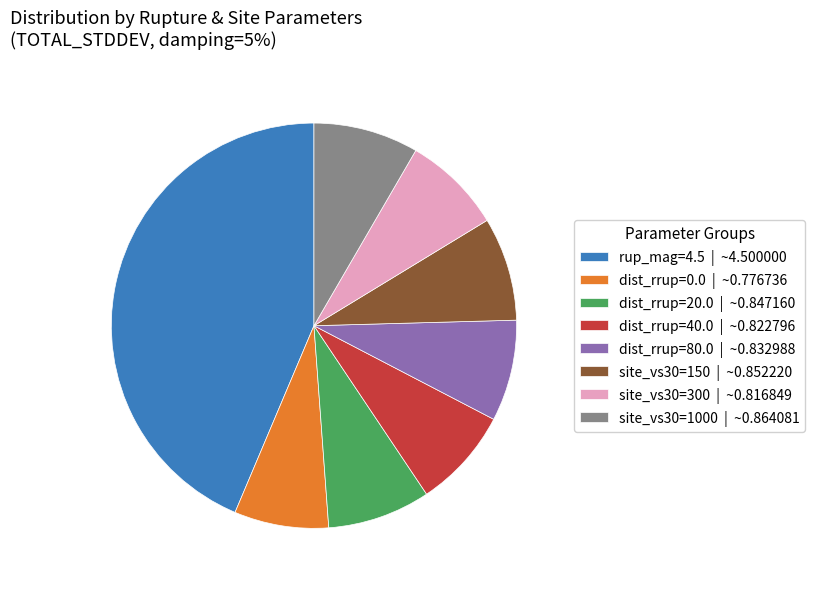

Between rup_mag=4.5 | ~4.500000 and site_vs30=300 | ~0.816849, which is larger?

rup_mag=4.5 | ~4.500000